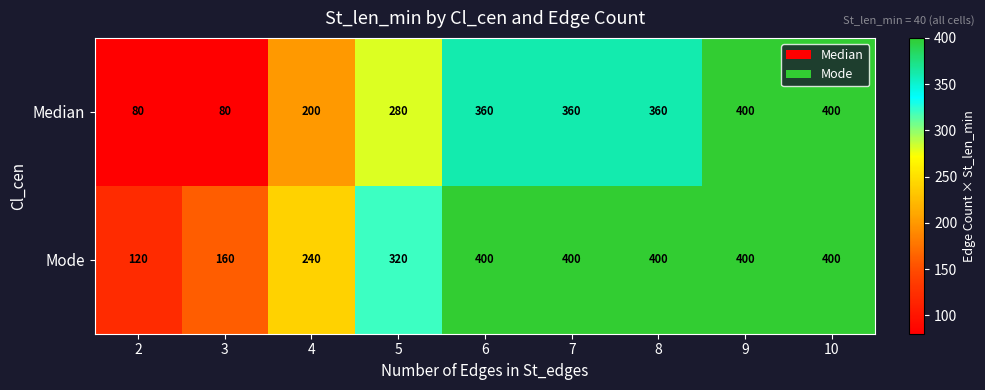

At 8, list the series in order from smallest to largest.

Median, Mode